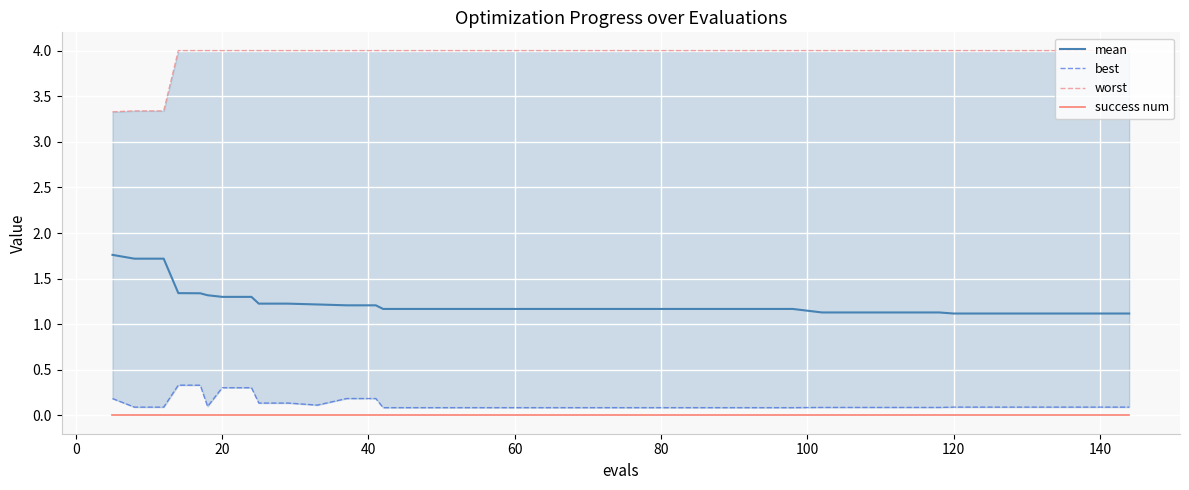

The success num series shows 0.0 at 140. True or false?

True